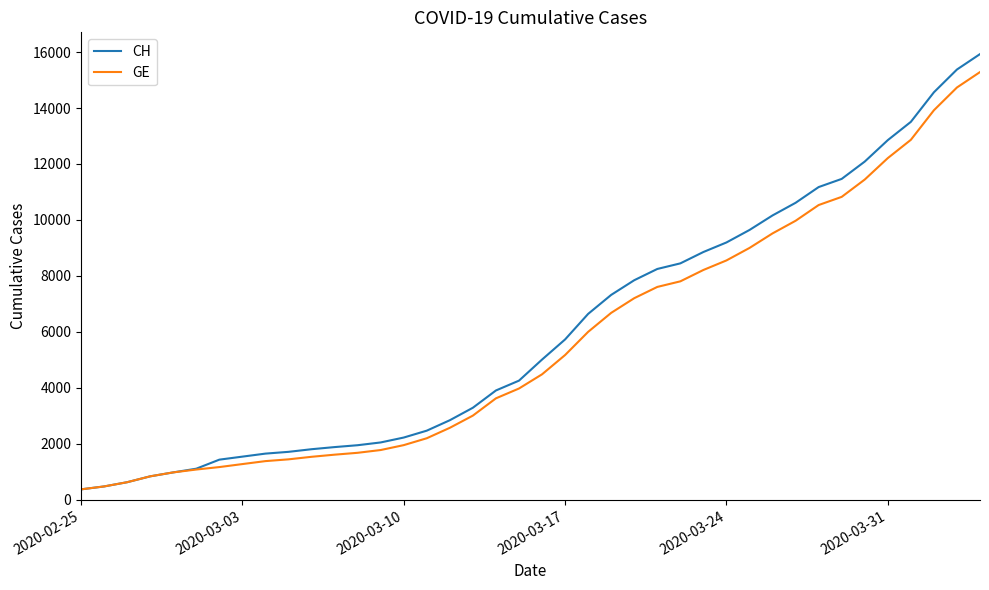

What is the minimum value shown in the chart?

375